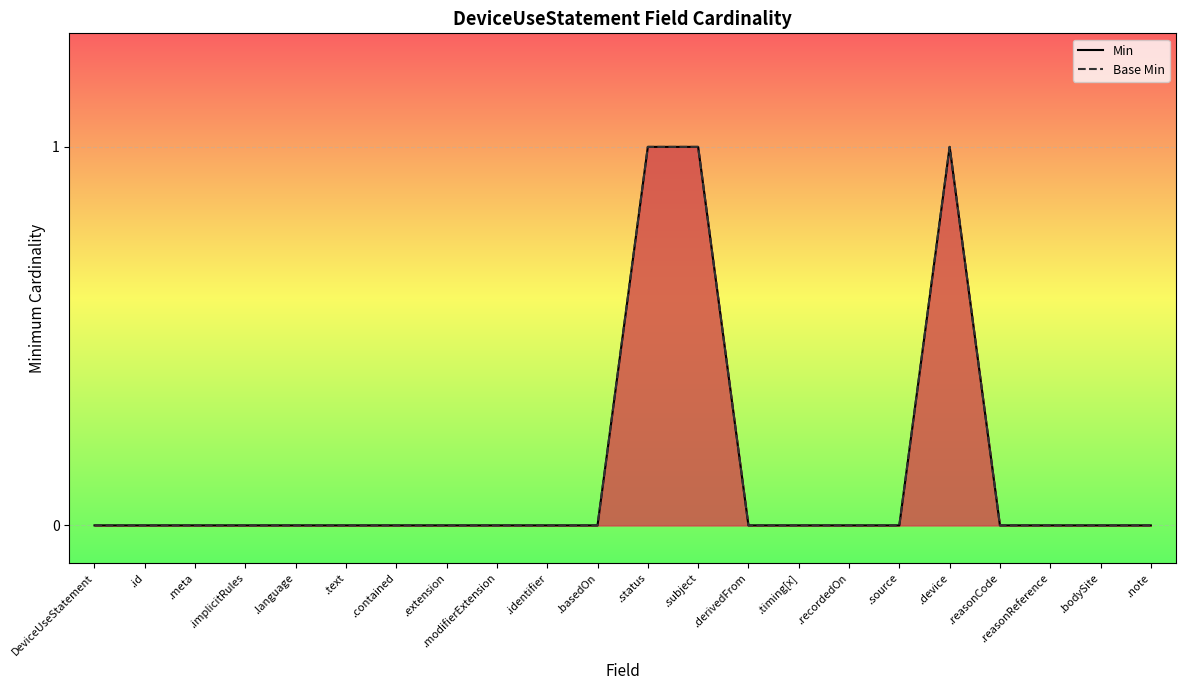

Does the chart display data point markers on the line(s)?

No